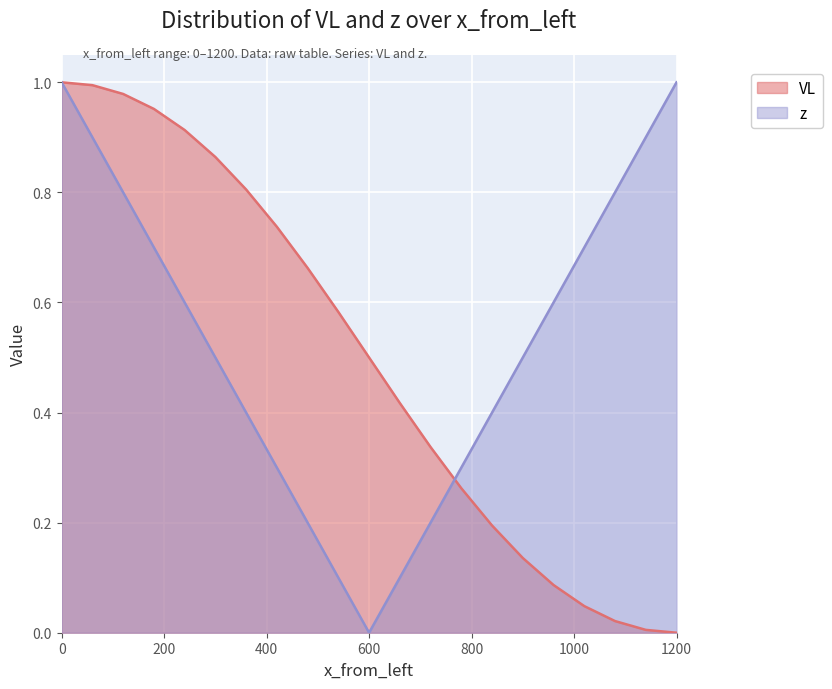

Does the chart display data point markers on the line(s)?

No